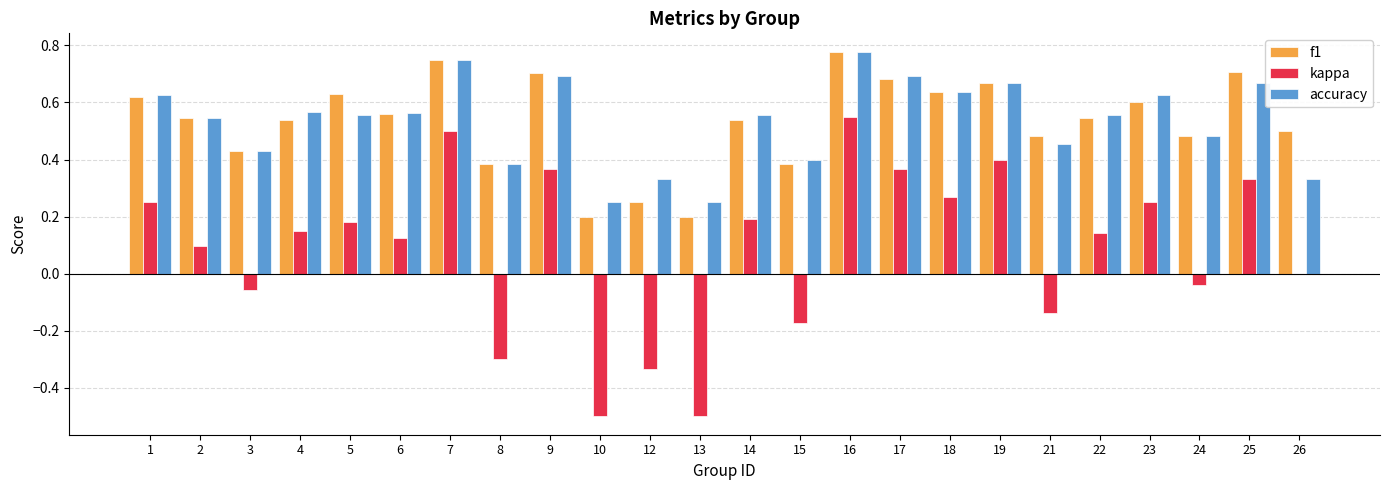

How many distinct data groups are displayed?

3